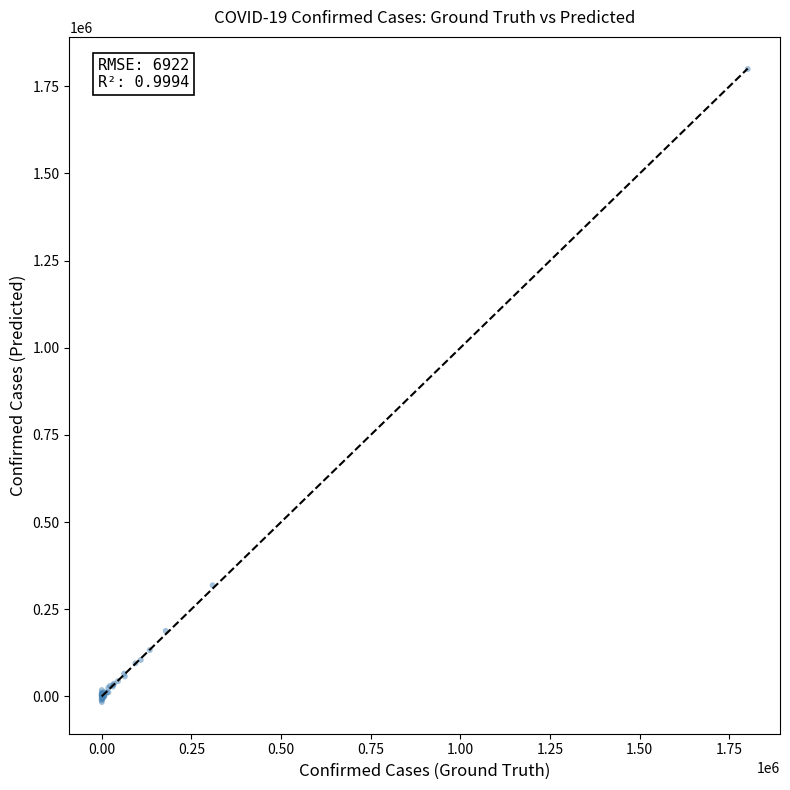

What Y value in the scatter plot is closest to 891715?

318846.8